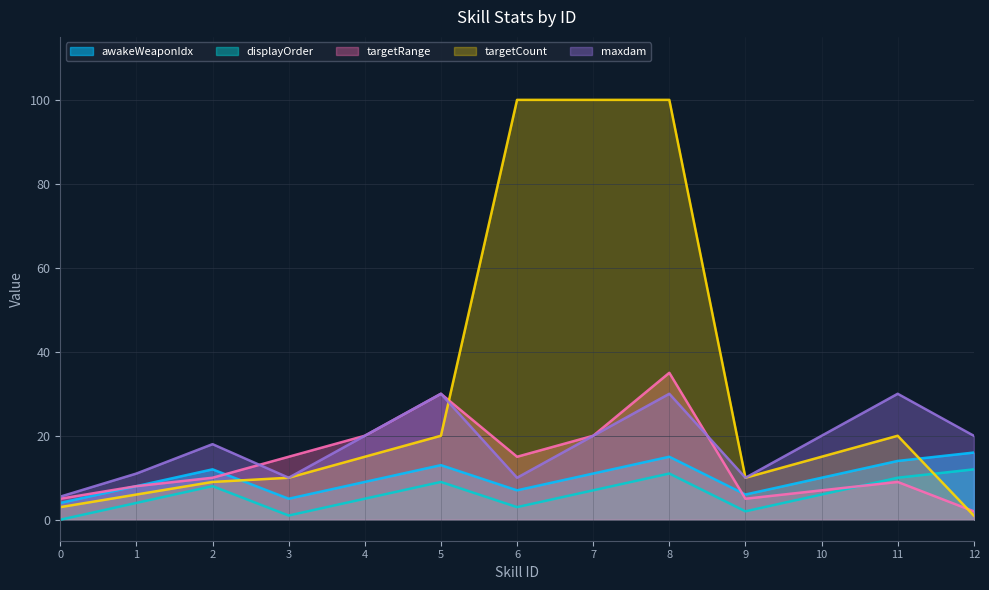

At which category is the sum across all series the highest?

8